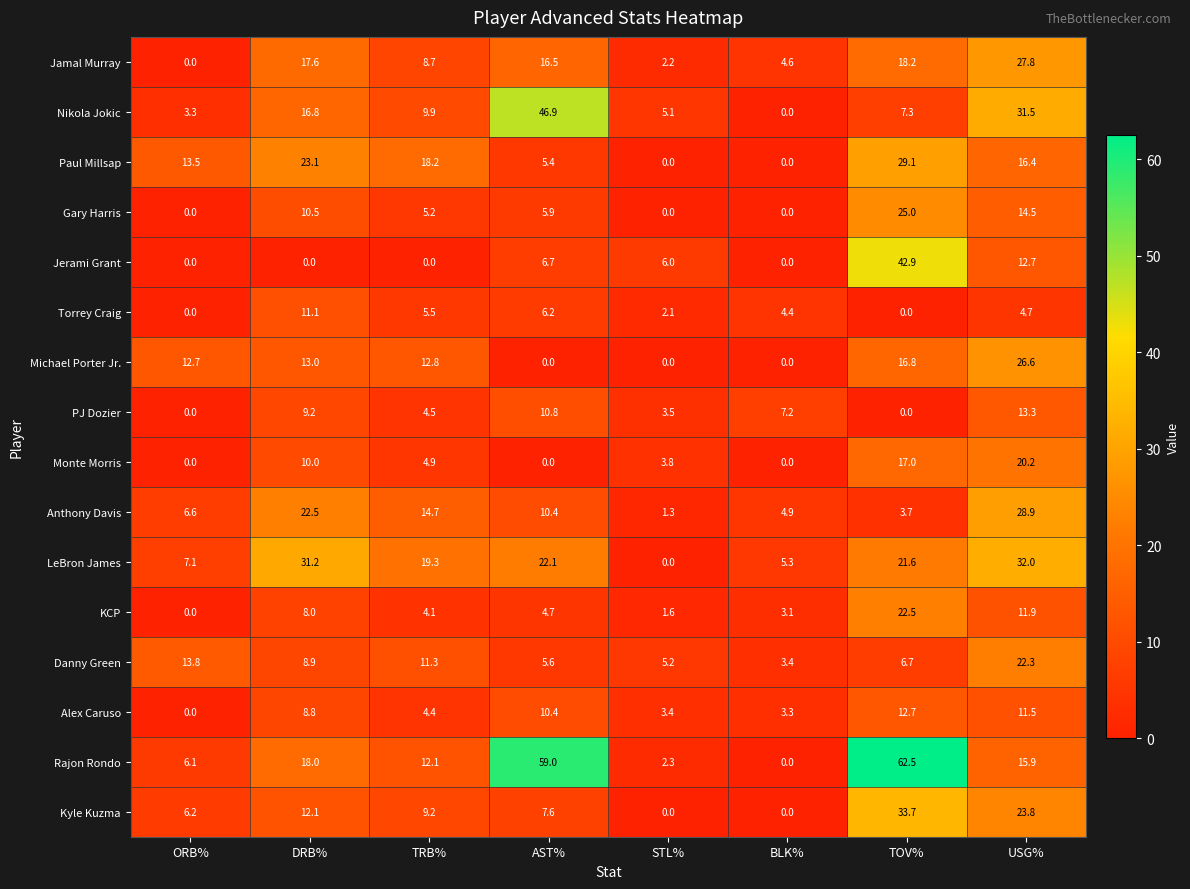

How many positive values does the Monte Morris series have?

5